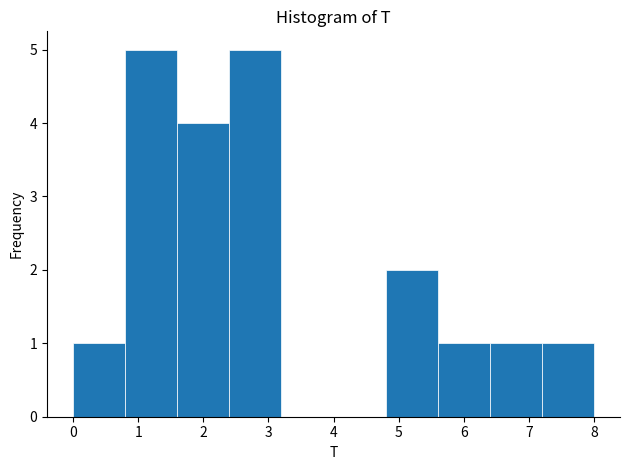

Reading left to right, list every bar in this chart as the range it spans on the x-axis followed by its height. The values are not printed on the chart, so give them approximately, as read against the axis.

0.0 to 0.8: 1
0.8 to 1.6: 5
1.6 to 2.4: 4
2.4 to 3.2: 5
3.2 to 4.0: 0
4.0 to 4.8: 0
4.8 to 5.6: 2
5.6 to 6.4: 1
6.4 to 7.2: 1
7.2 to 8.0: 1